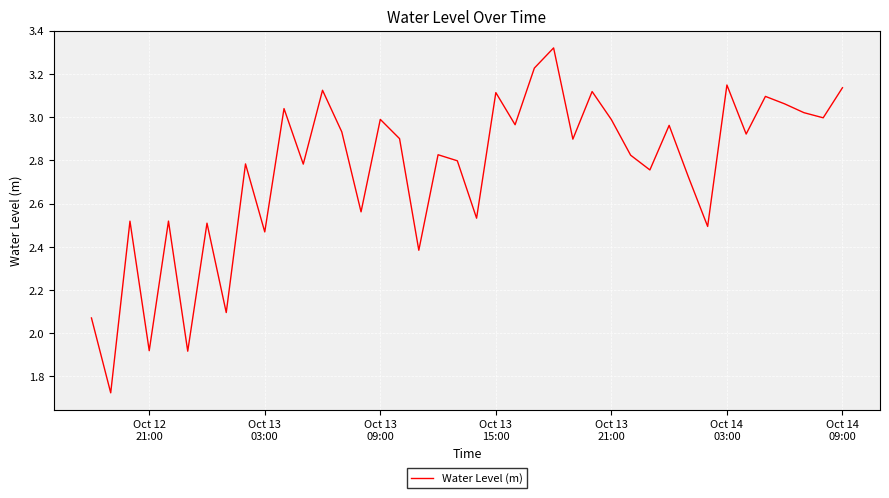

What is the difference between the maximum and minimum values?

1.6